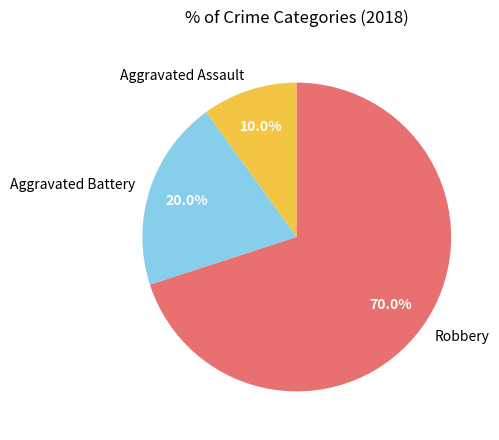

Is Robbery the majority of the pie?

Yes